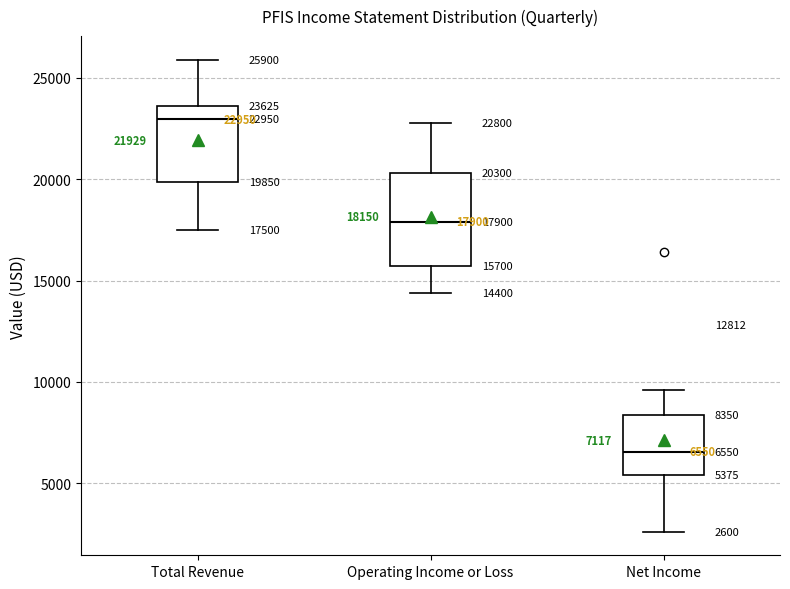

Which box is the tallest, from its lower edge to its upper edge?

Operating Income or Loss